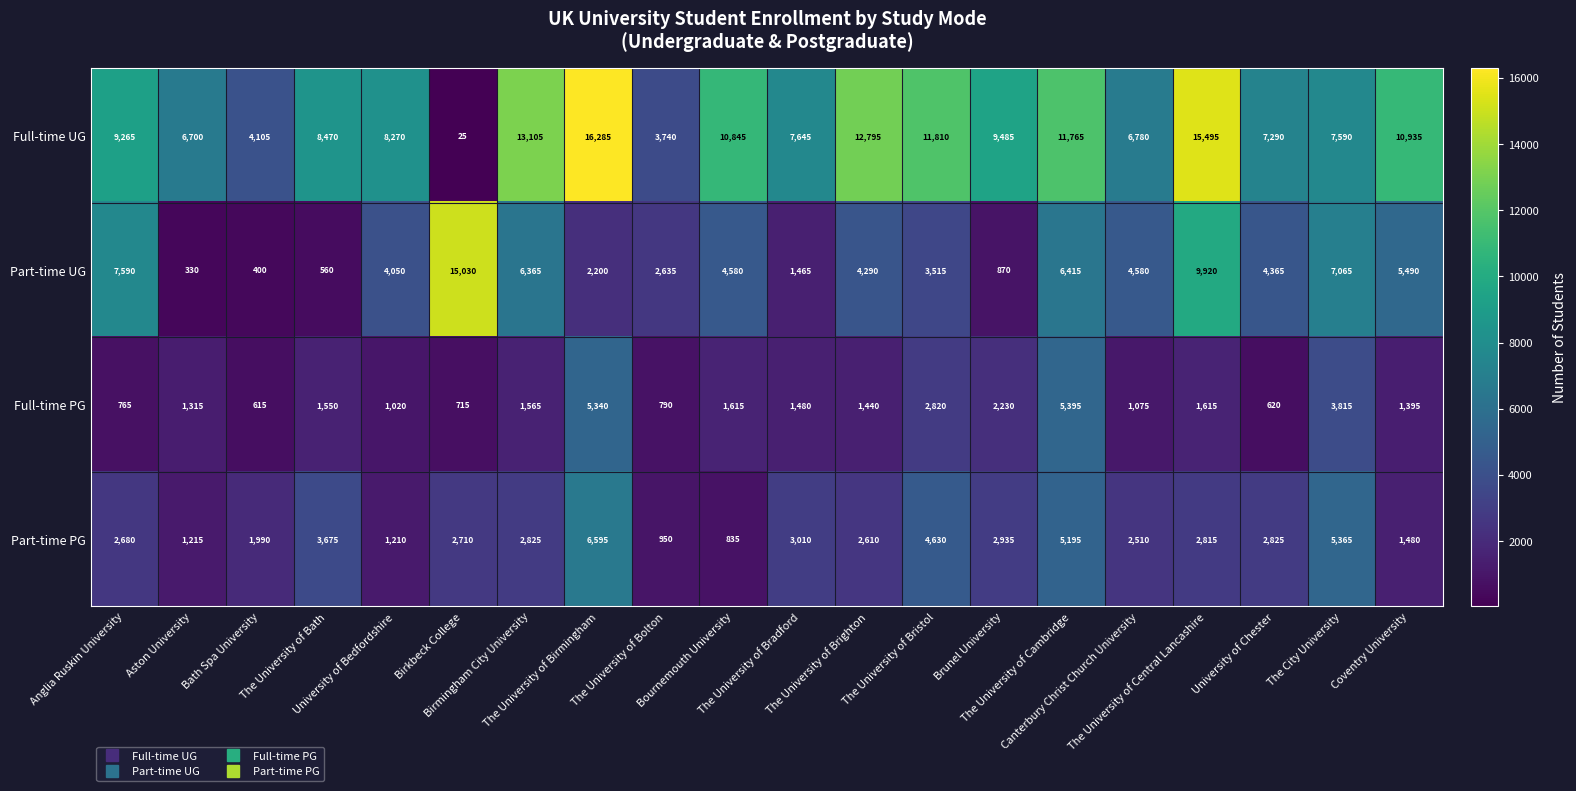

What is the average value of the Part-time PG series?

2903